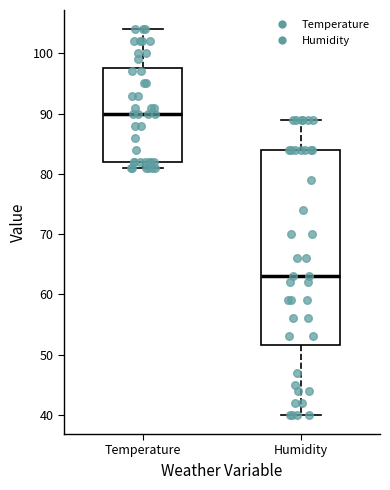

Which box is the tallest, from its lower edge to its upper edge?

Humidity